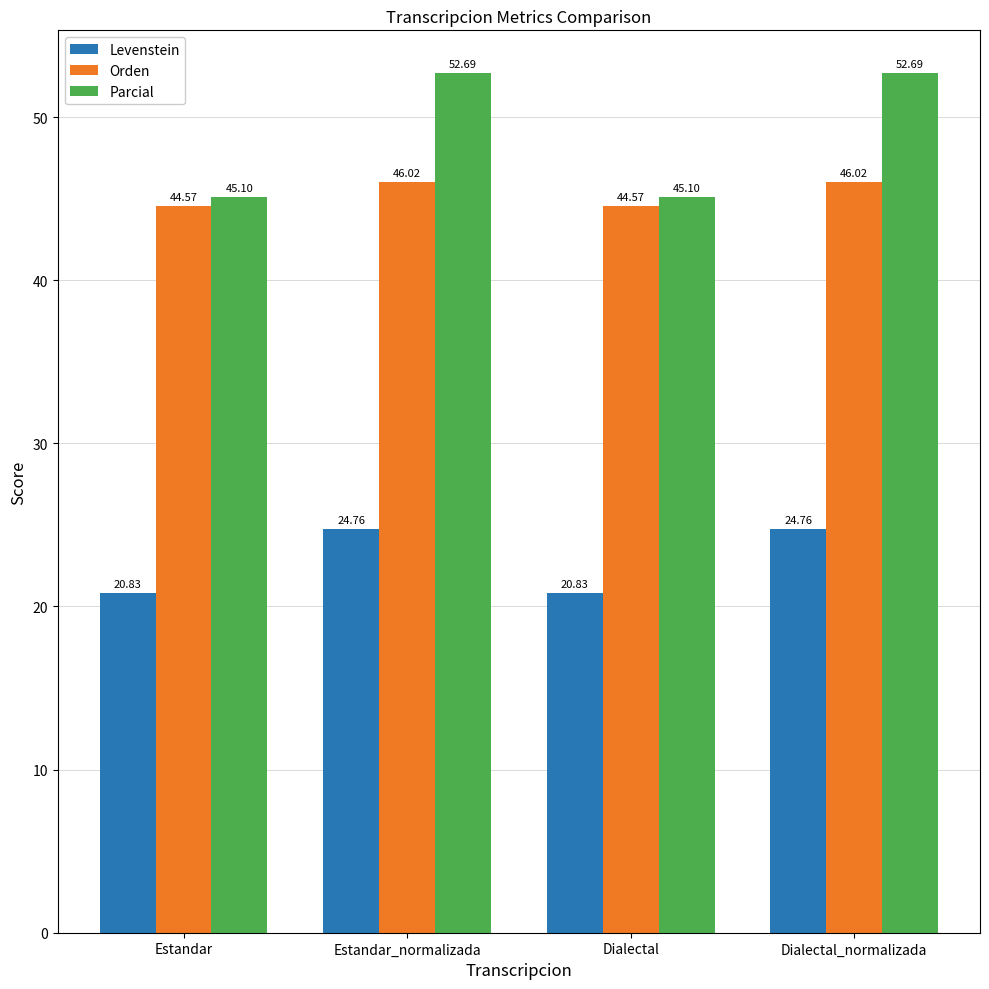

How many data points in Parcial are less than 52?

2